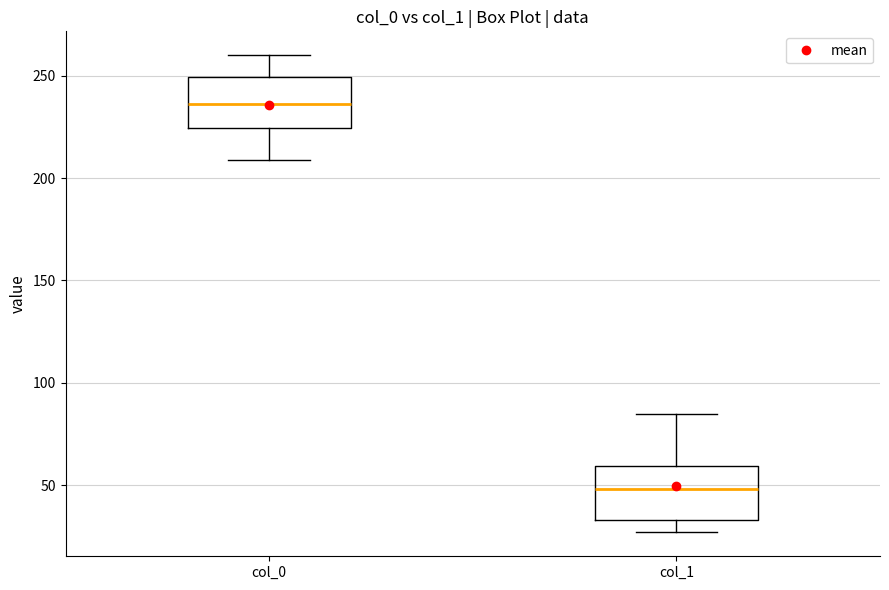

Reading left to right, transcribe this box plot: for each box, give where its median line is, the range the box spans, and where its two whiskers end, as read against the y-axis. The values are not printed on the chart, so give them approximately, as read against the axis.

col_0: median 235, box 225 to 250, whiskers 210 to 260
col_1: median 50, box 35 to 60, whiskers 25 to 85